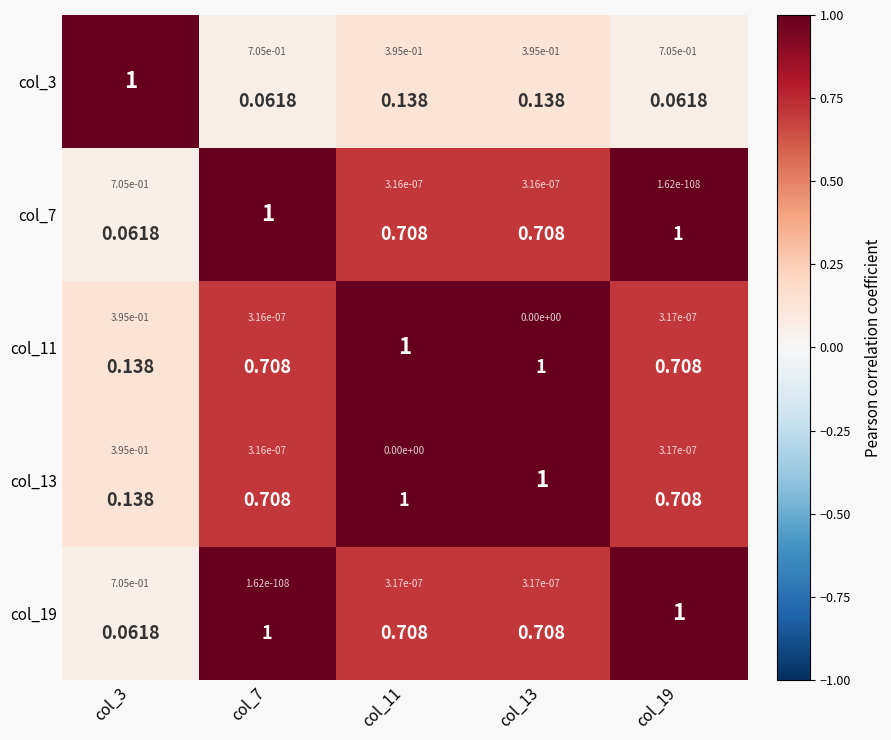

What is the sum of all col_19 values?

3.5